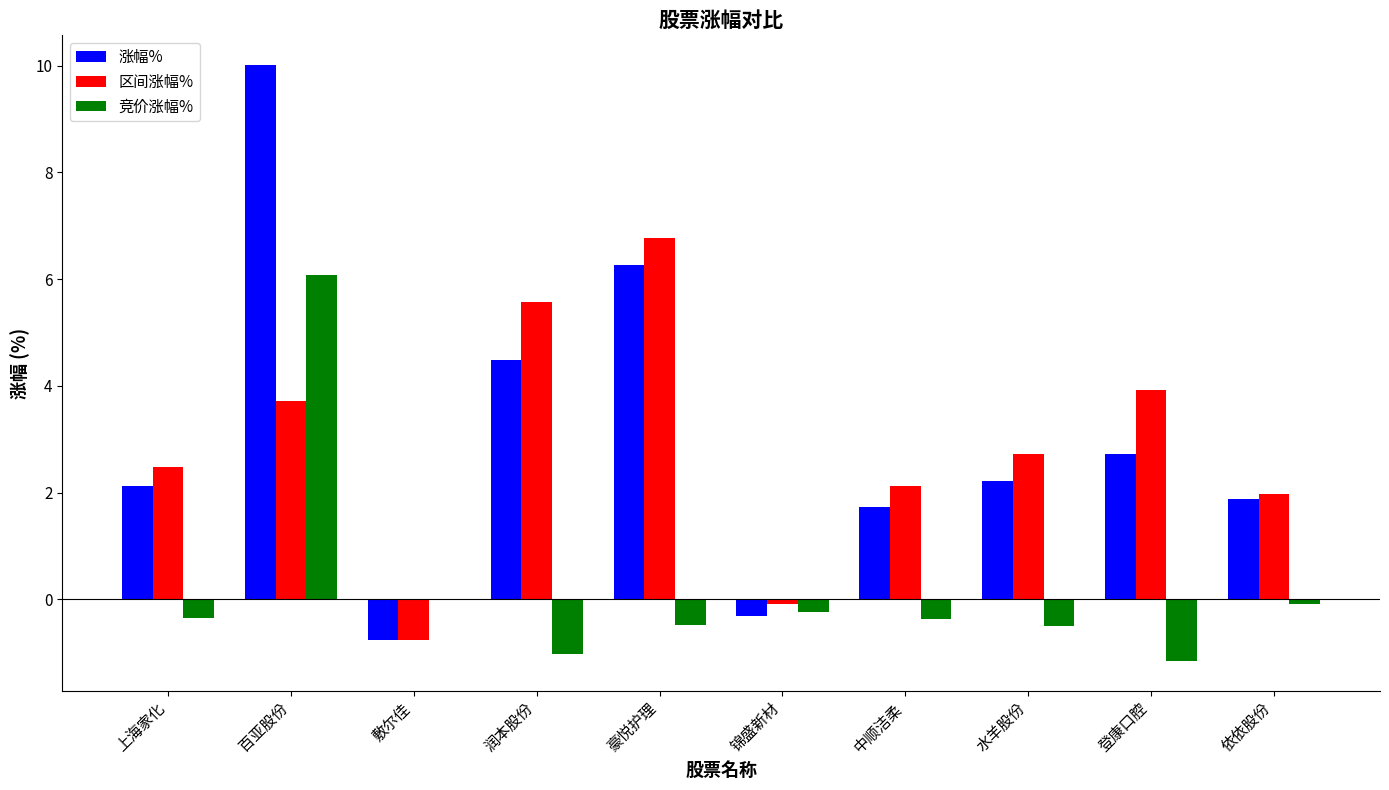

At which category does the chart reach its peak across all series?

百亚股份